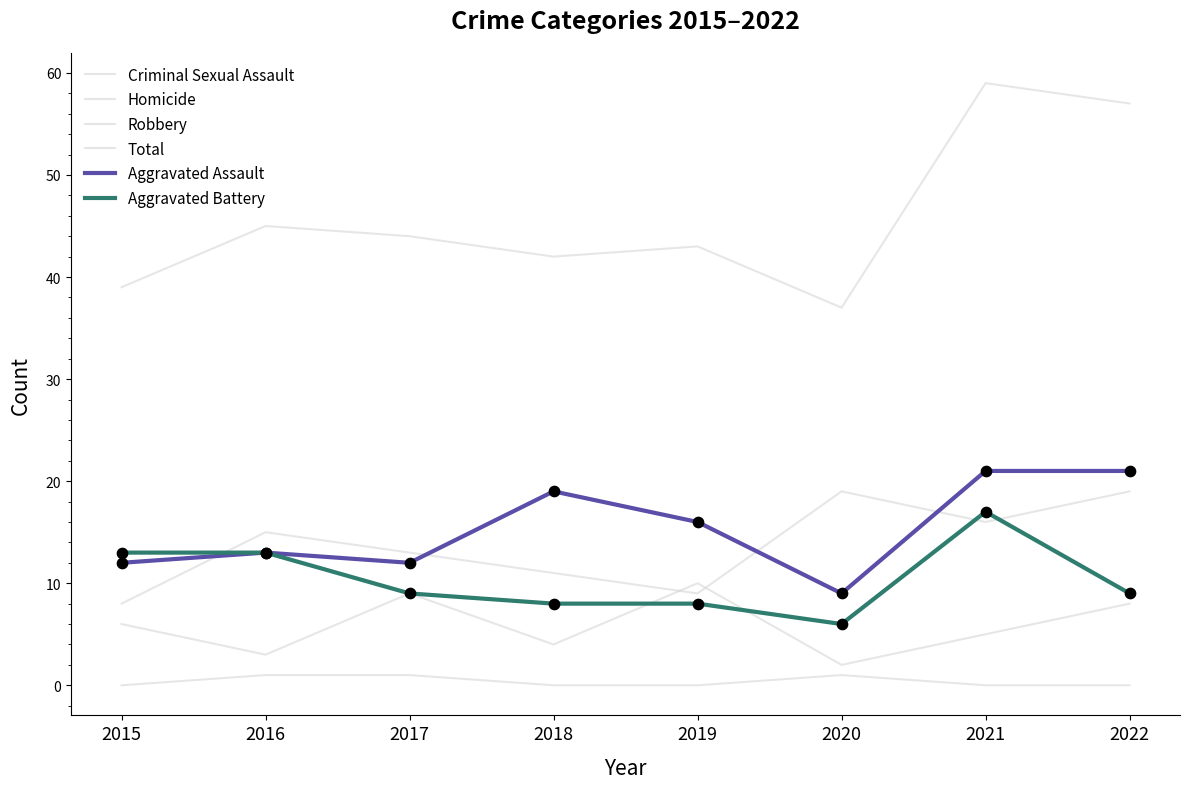

What is the total value across all series at 2018?

84